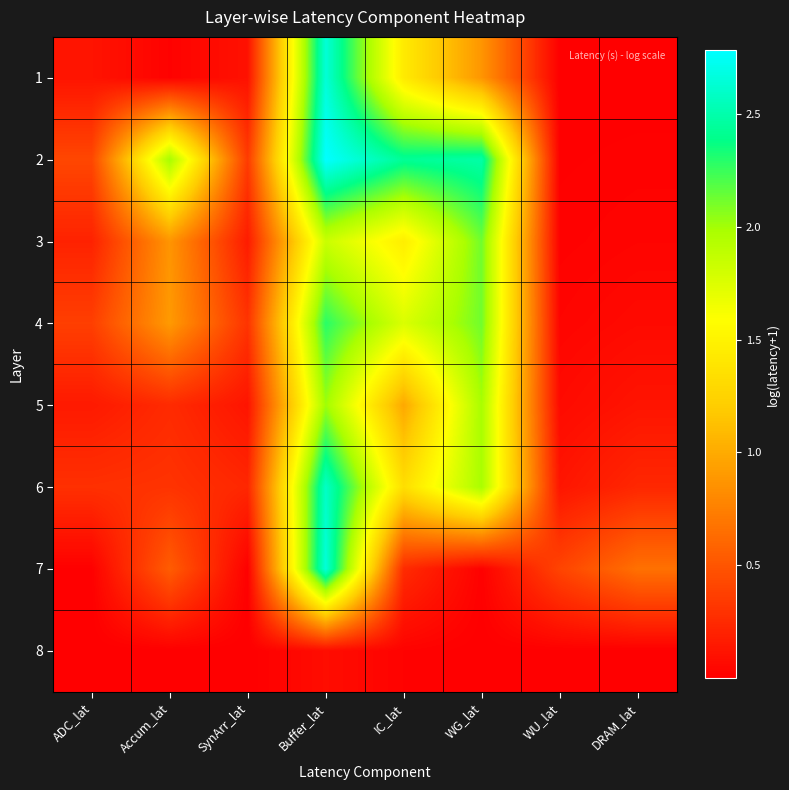

At which category is the sum across all series the highest?

Buffer_lat